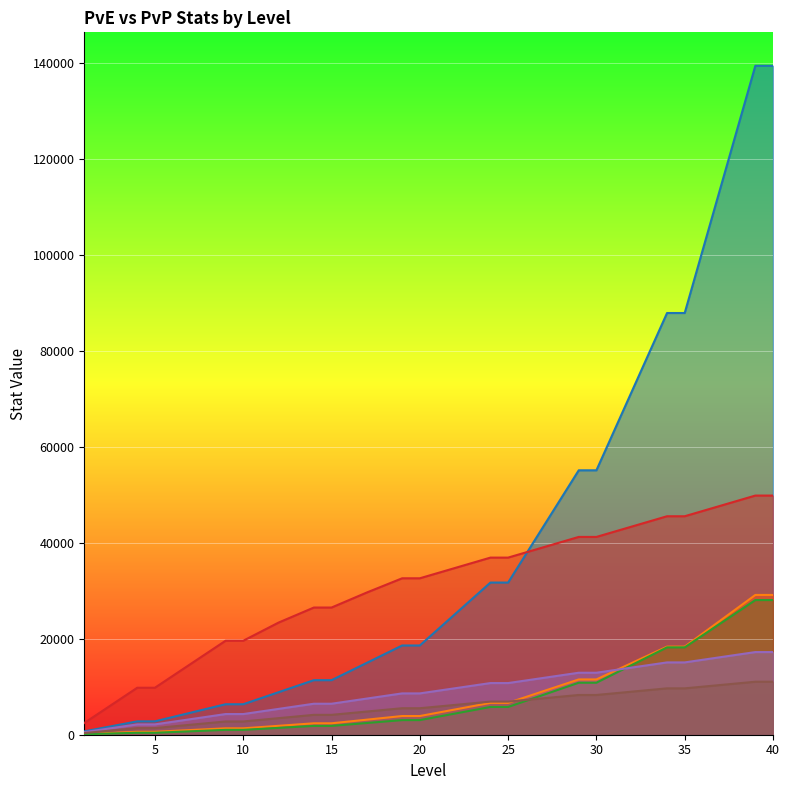

What are all the series names shown in the legend?

_hp_pve, _atk_pve, _def_pve, _hp_pvp, _atk_pvp, _def_pvp